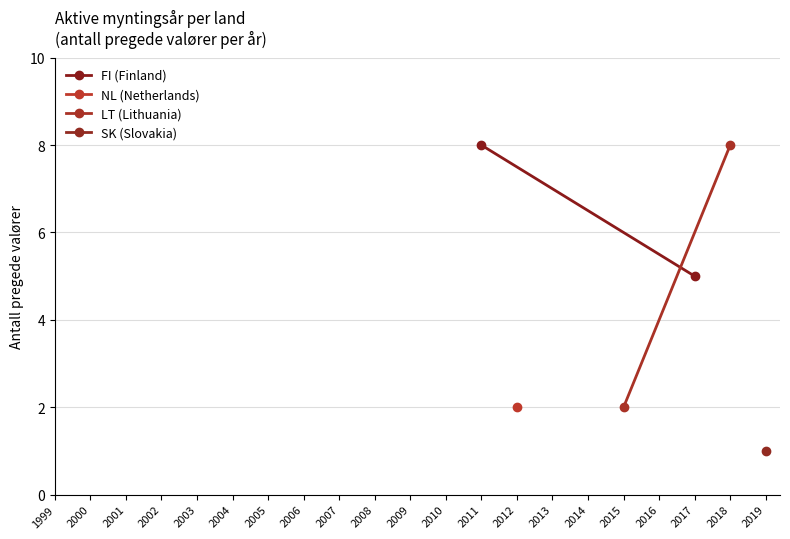

Is it true that LT (Lithuania) equals 12 at 2018?

False